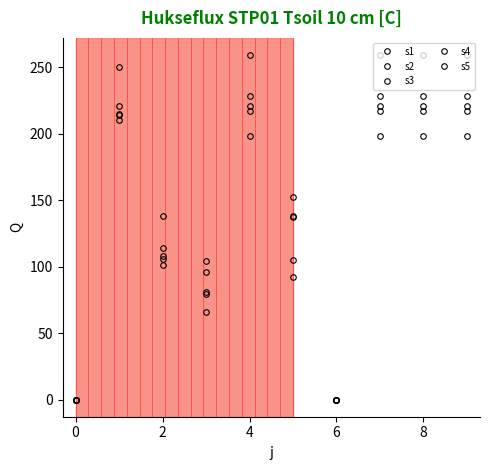

Which series has the widest spread of values?

s4